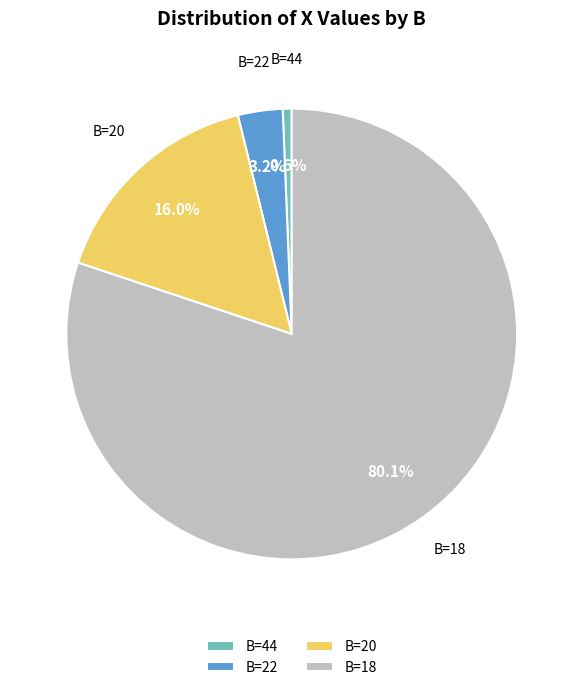

Does any single category account for the majority?

Yes